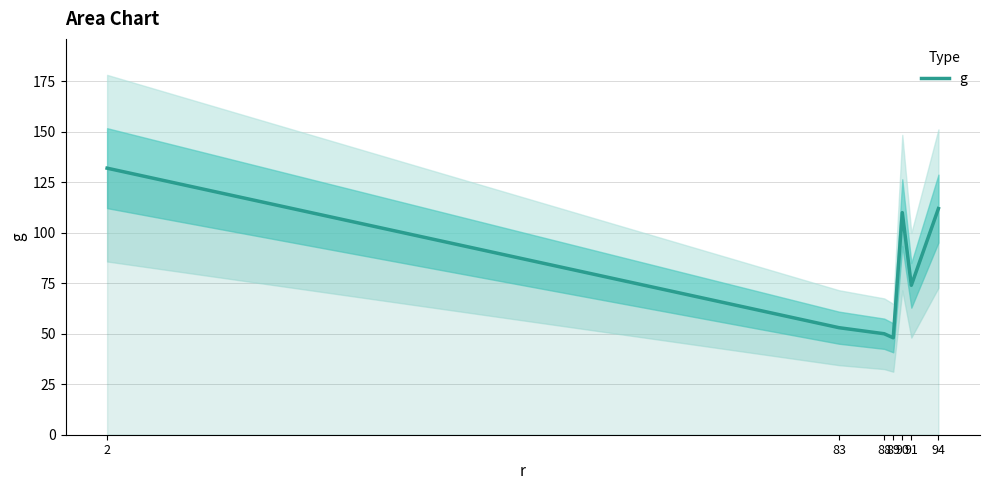

Reading left to right, extract all data points from this chart.

2=132	83=53	88=50	89=48	90=110	91=74	94=112